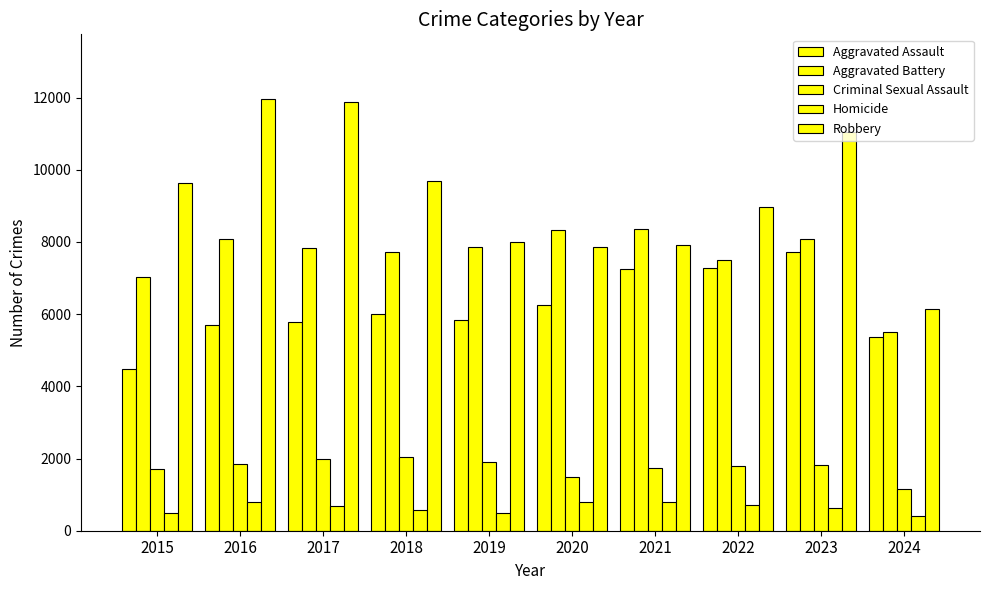

How many categories are shown in the chart?

10